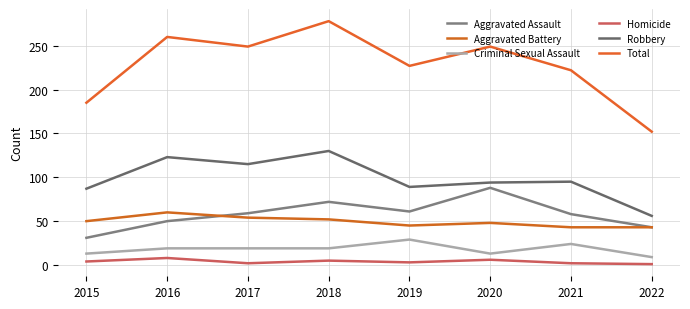

True or false: Total and Aggravated Assault cross at least once.

False